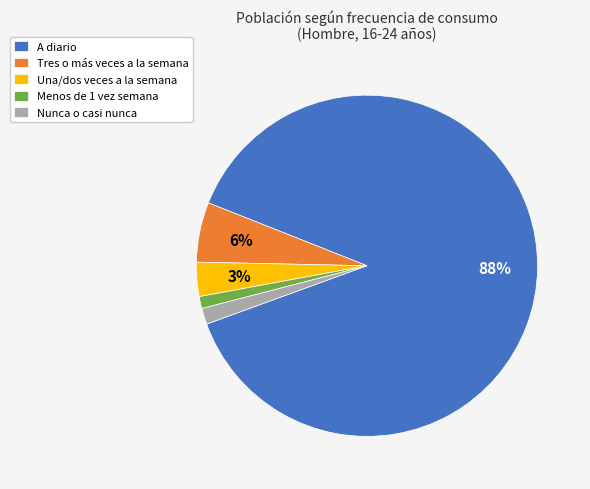

To the nearest percent, what percentage of the pie is A diario?

88%